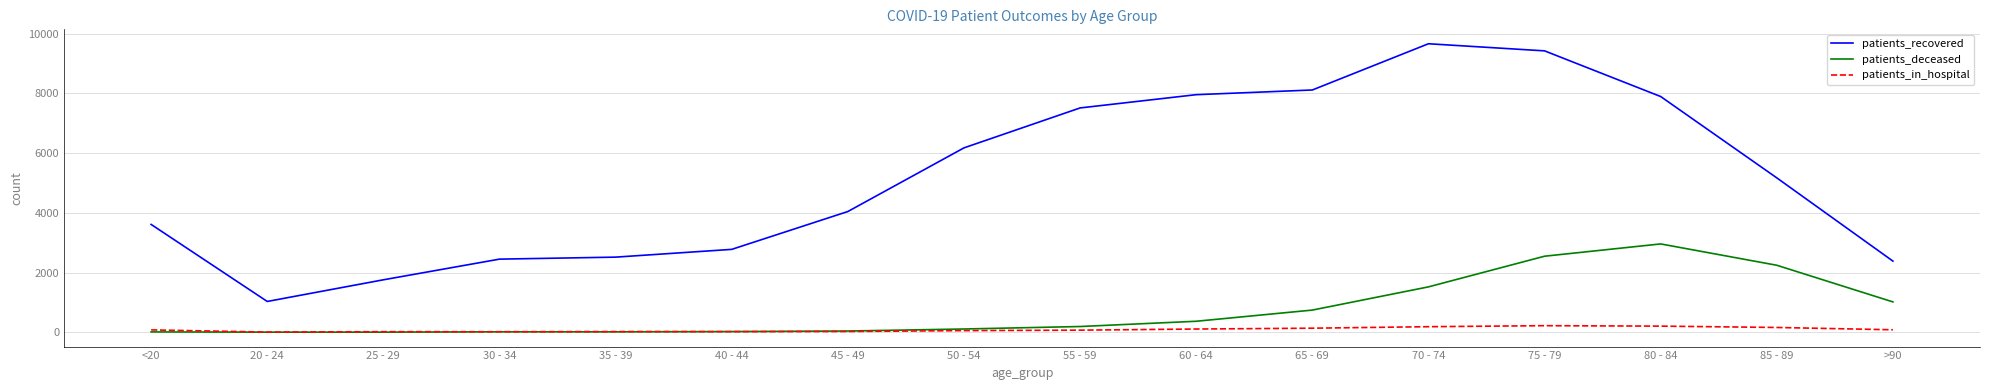

Is this an area chart (filled region under the line)?

No